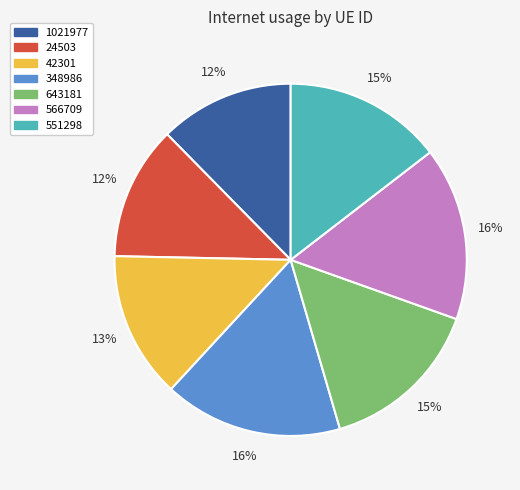

Count the number of slices in the pie.

7